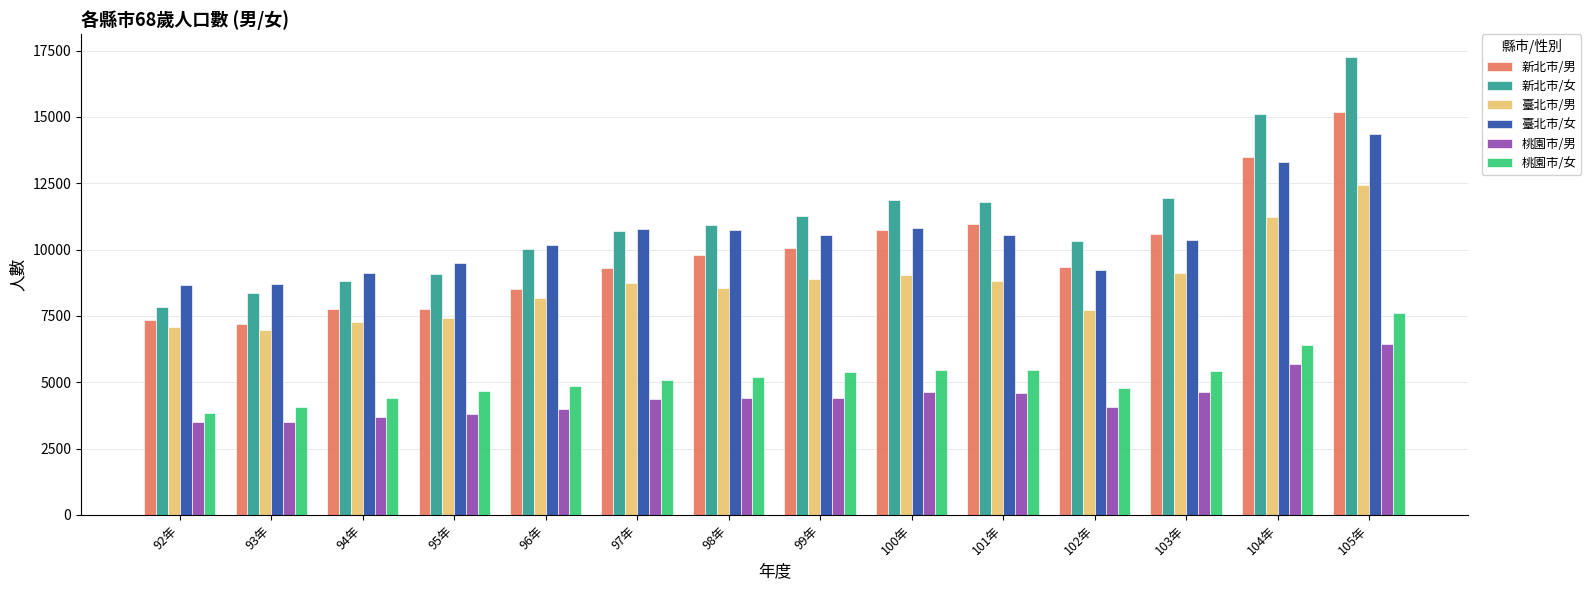

How many distinct data groups are displayed?

6